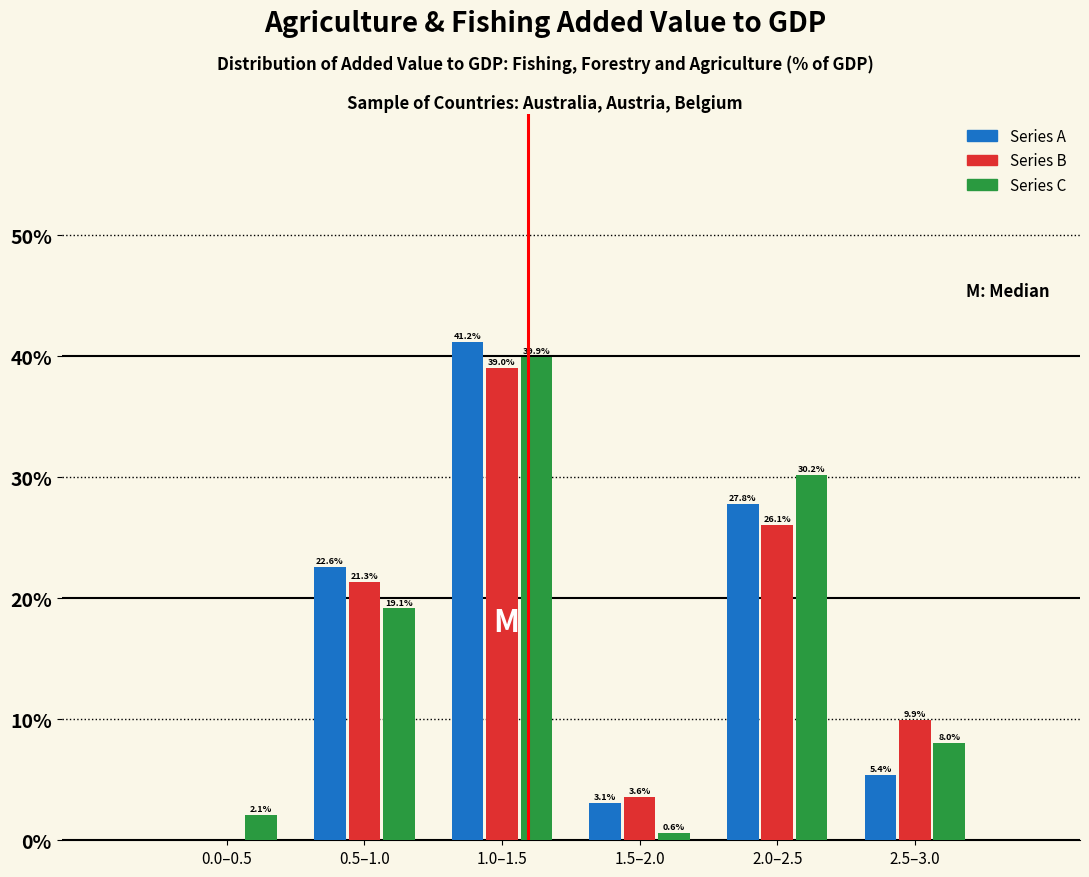

Reading right to left, what are all the values shown in this chart?

Series A: 2.5–3.0=5.4	2.0–2.5=27.8	1.5–2.0=3.1	1.0–1.5=41.2	0.5–1.0=22.6	0.0–0.5=0.0
Series B: 2.5–3.0=9.9	2.0–2.5=26.1	1.5–2.0=3.6	1.0–1.5=39.0	0.5–1.0=21.3	0.0–0.5=0.0
Series C: 2.5–3.0=8.0	2.0–2.5=30.2	1.5–2.0=0.6	1.0–1.5=39.9	0.5–1.0=19.1	0.0–0.5=2.1